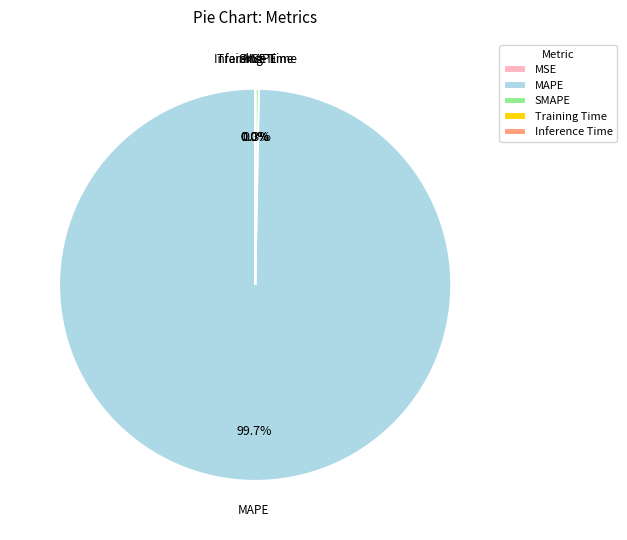

Which has a higher value, MAPE or SMAPE?

MAPE